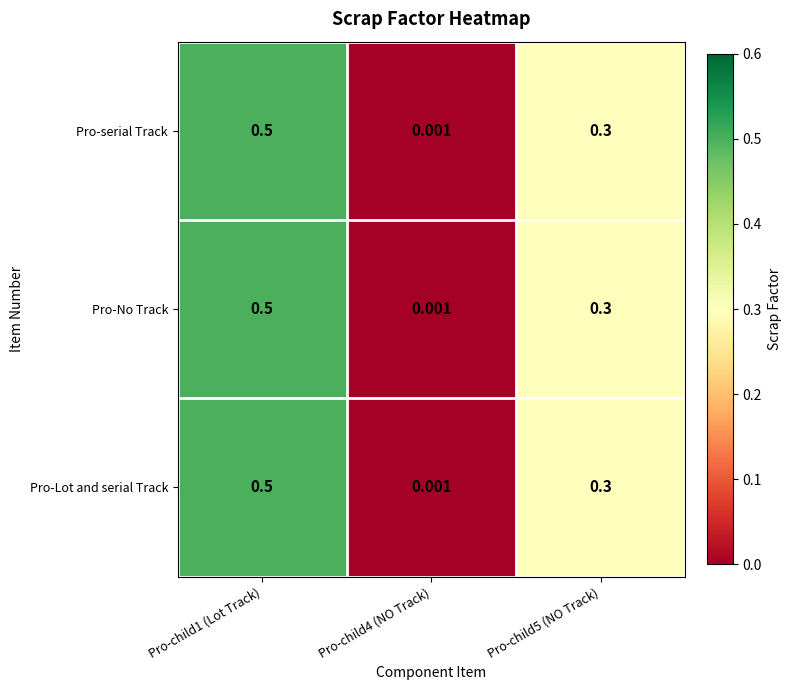

Is the value of Pro-serial Track at Pro-child4 (NO Track) greater than the value of Pro-Lot and serial Track at Pro-child1 (Lot Track)?

No